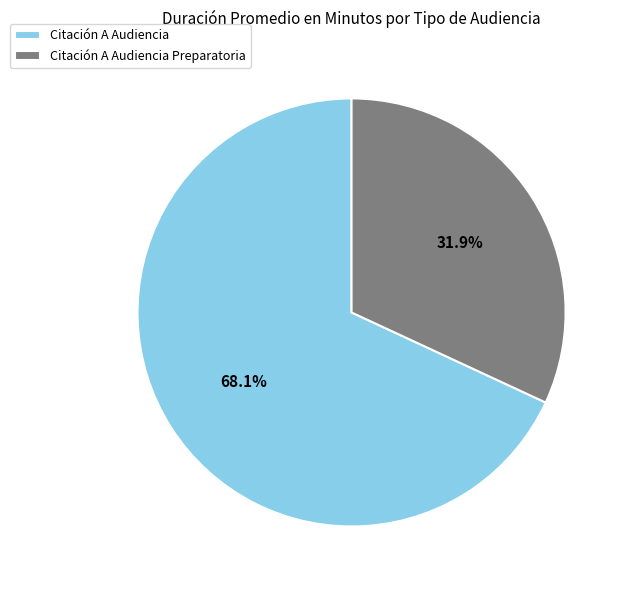

What percentage is the Citación A Audiencia Preparatoria slice, to the nearest percent?

32%